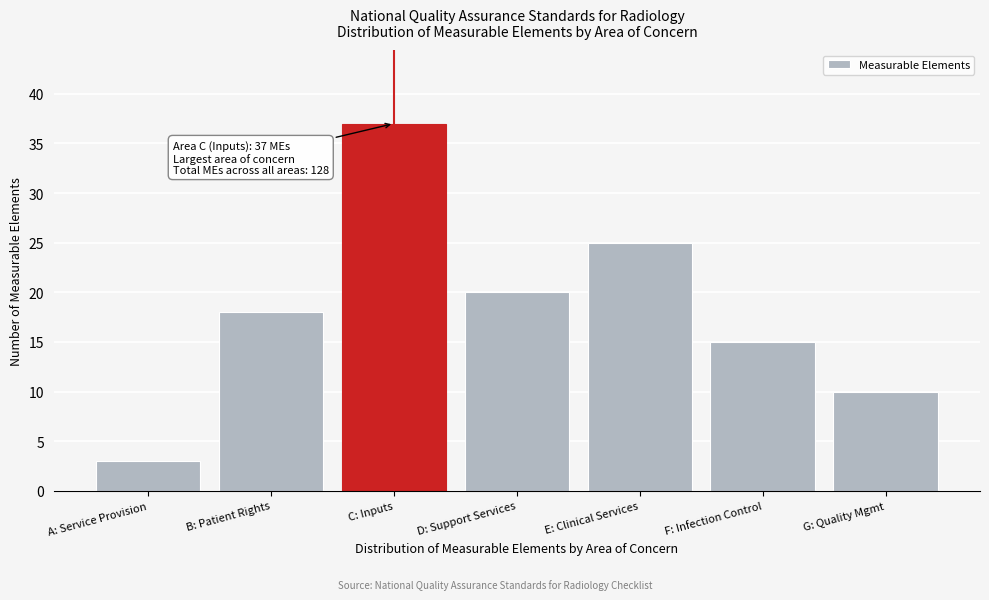

Reading left to right, list all the values displayed in this chart.

A: Service Provision=3	B: Patient Rights=18	C: Inputs=37	D: Support Services=20	E: Clinical Services=25	F: Infection Control=15	G: Quality Mgmt=10